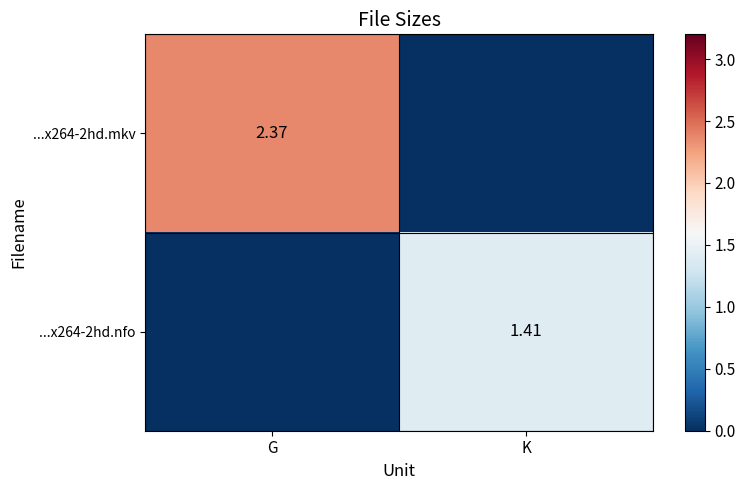

Which series has the largest range (max minus min)?

...x264-2hd.mkv